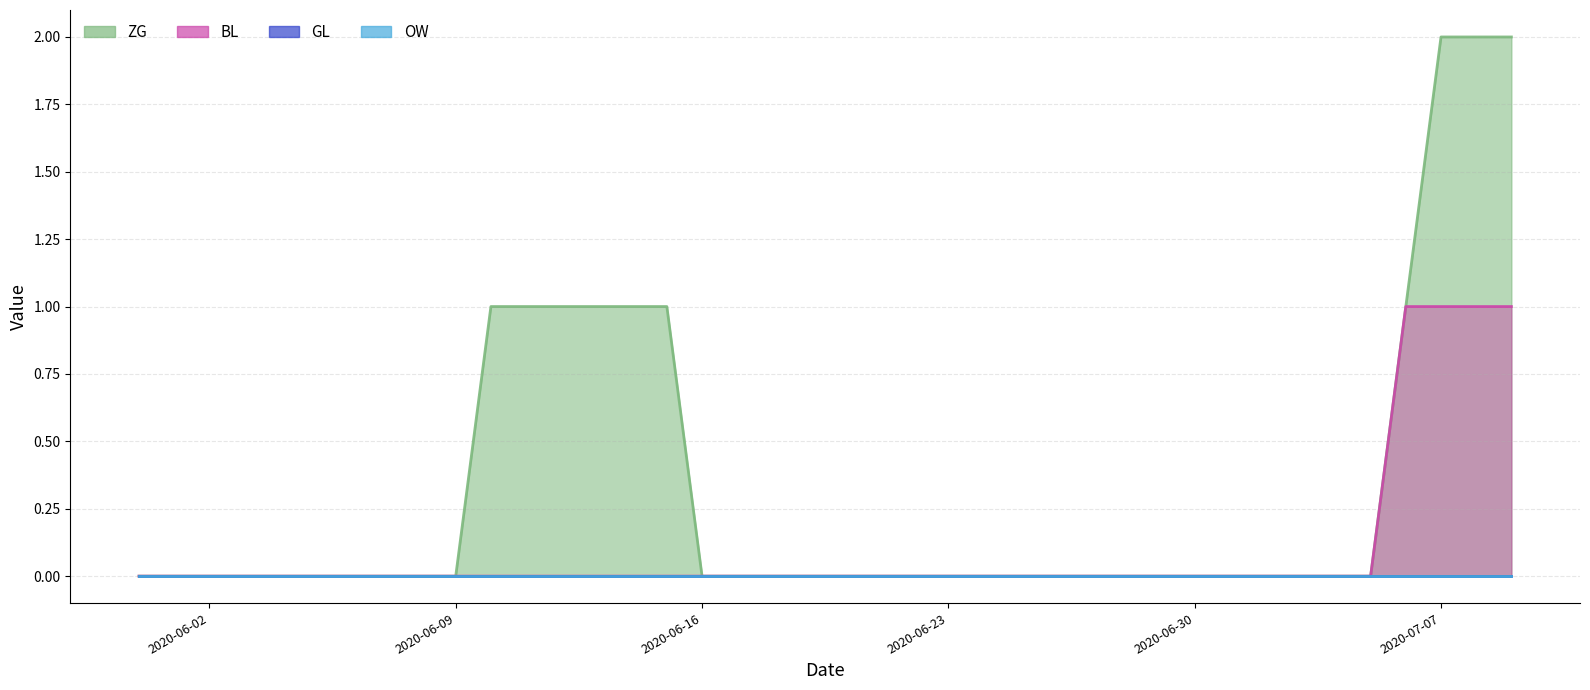

Does the chart have visible grid lines?

Yes